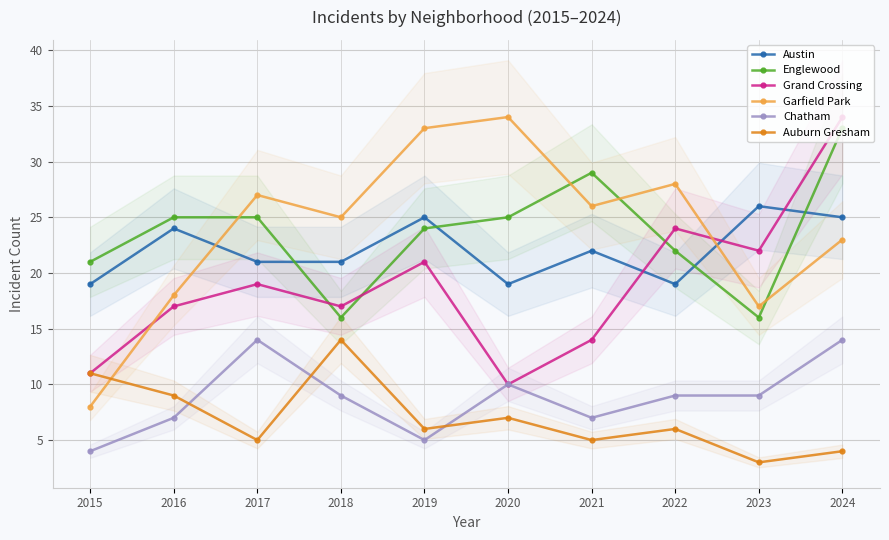

Where is the first local maximum for Grand Crossing?

2017